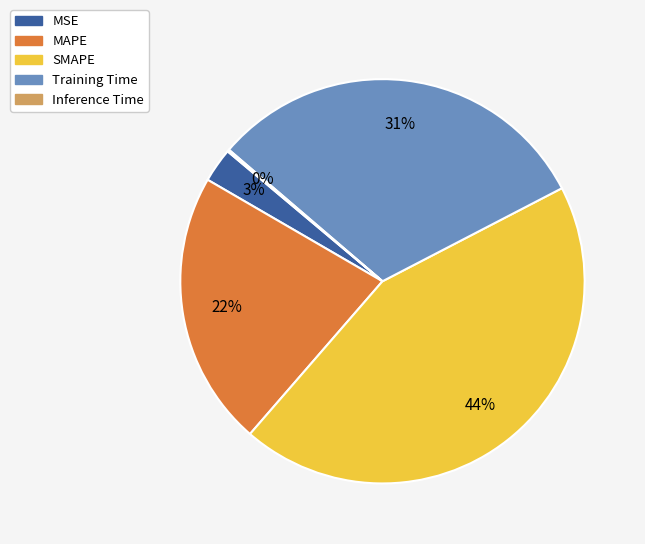

To the nearest percent, what portion does Training Time represent?

31%